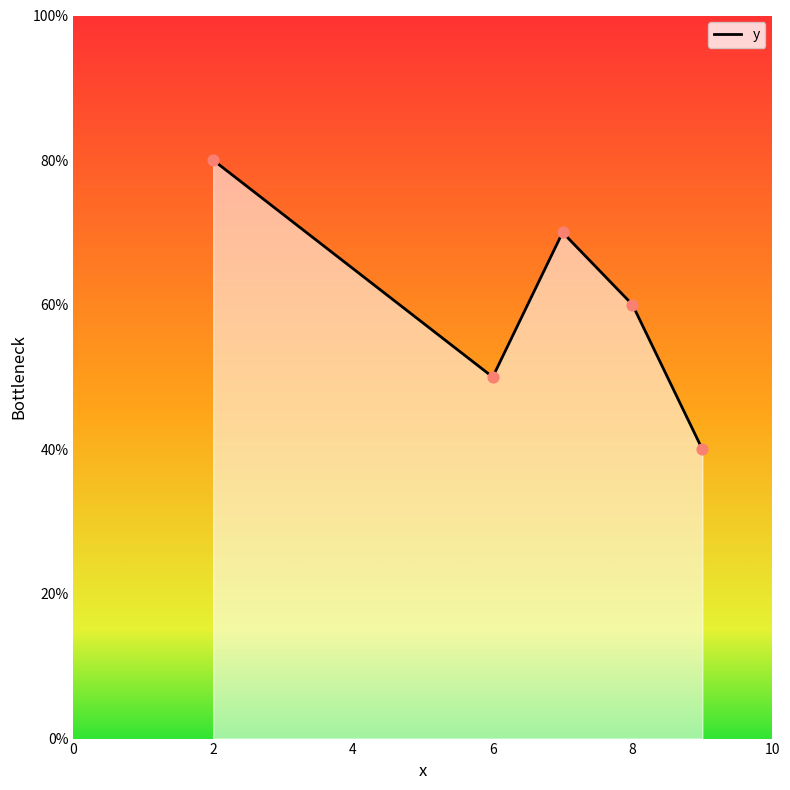

Which has a higher value, 8 or 2?

2